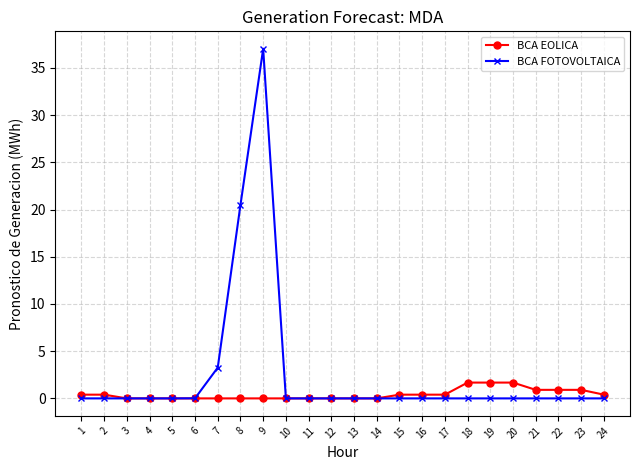

How many distinct data groups are displayed?

2